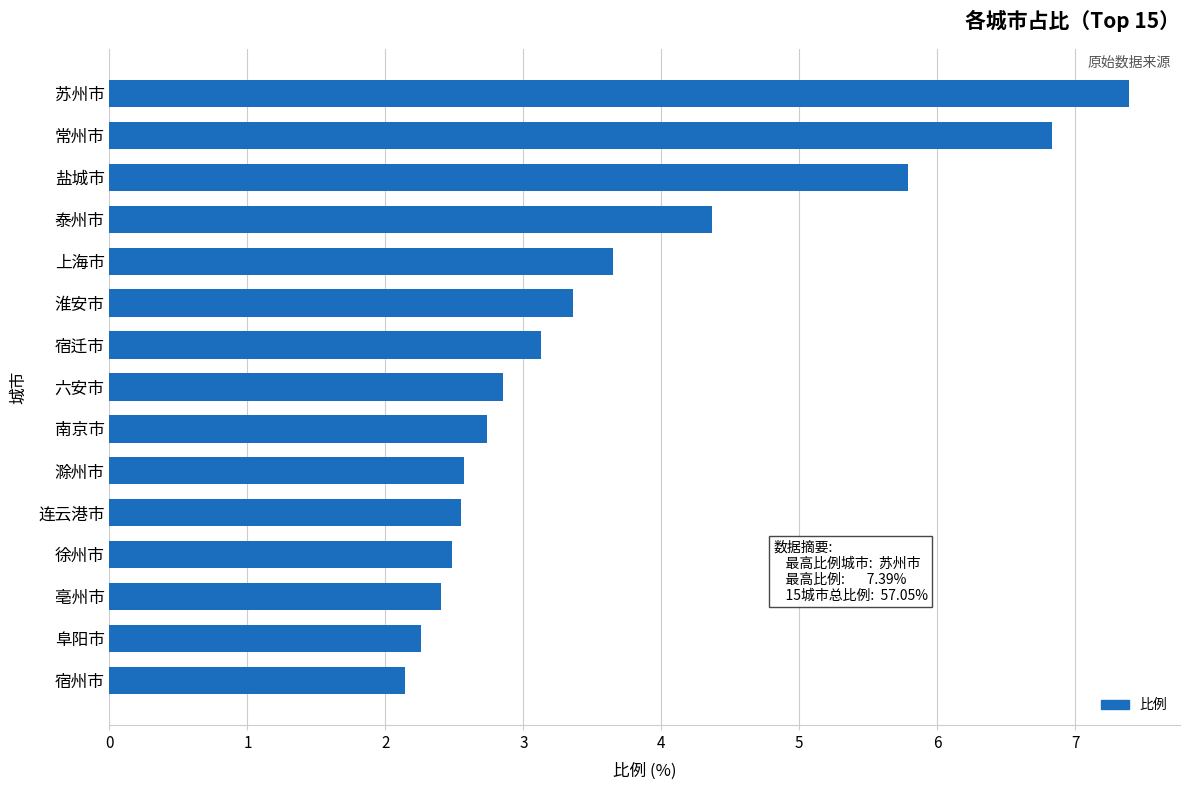

Which has a higher value, 南京市 or 盐城市?

盐城市